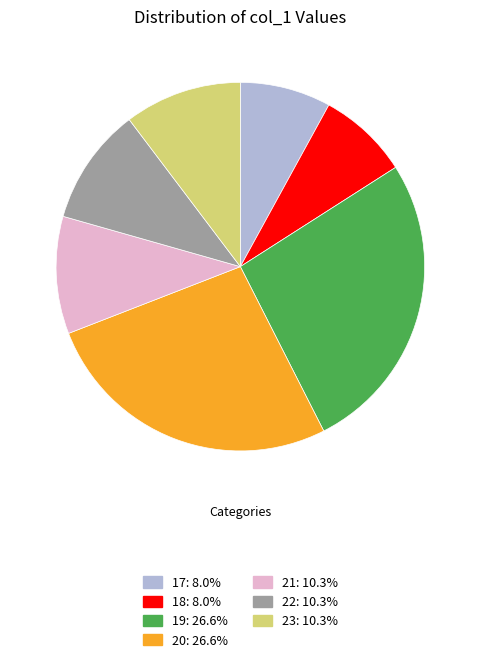

How many slices are in this pie chart?

7